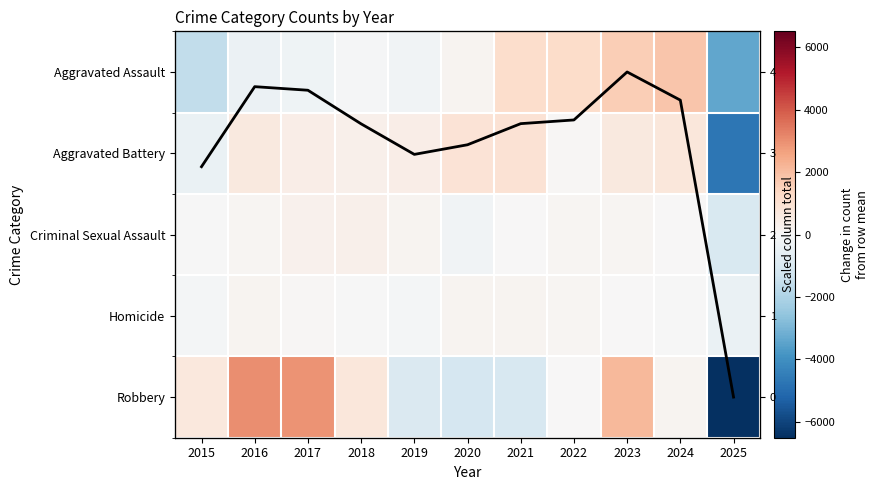

Which category has the highest value across all series?

2016